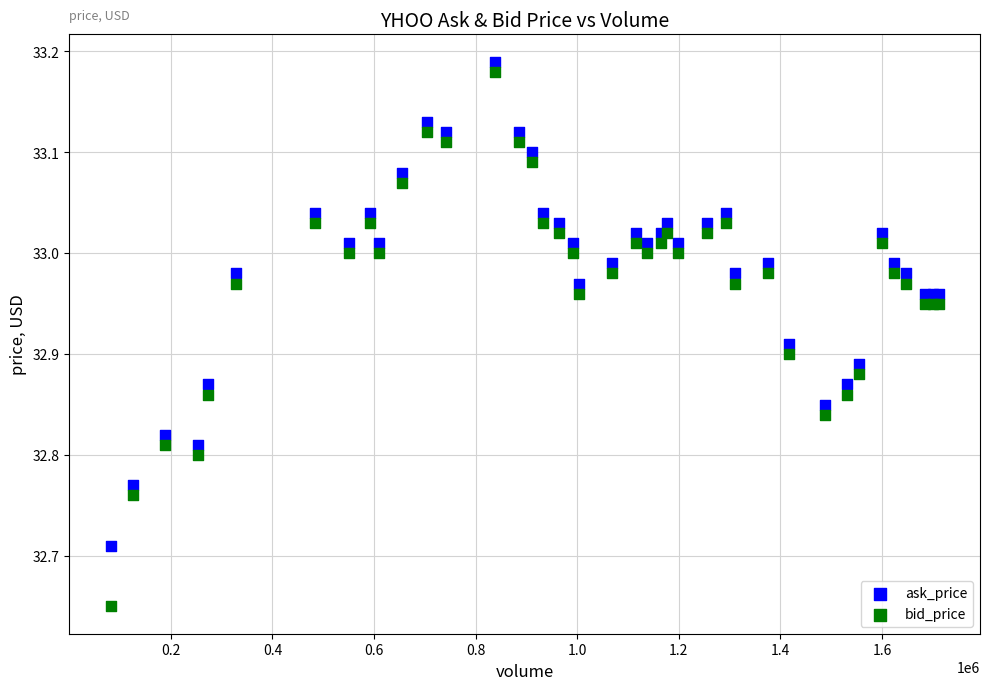

Which series reaches the minimum Y coordinate?

bid_price